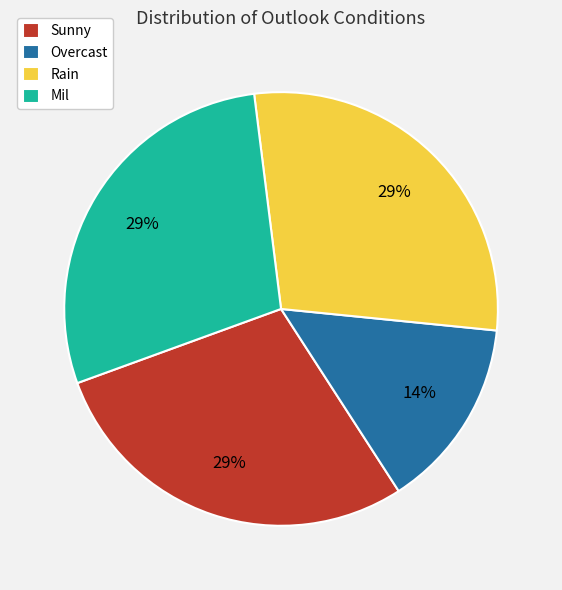

Combined, do Sunny and Mil account for over 50%?

Yes